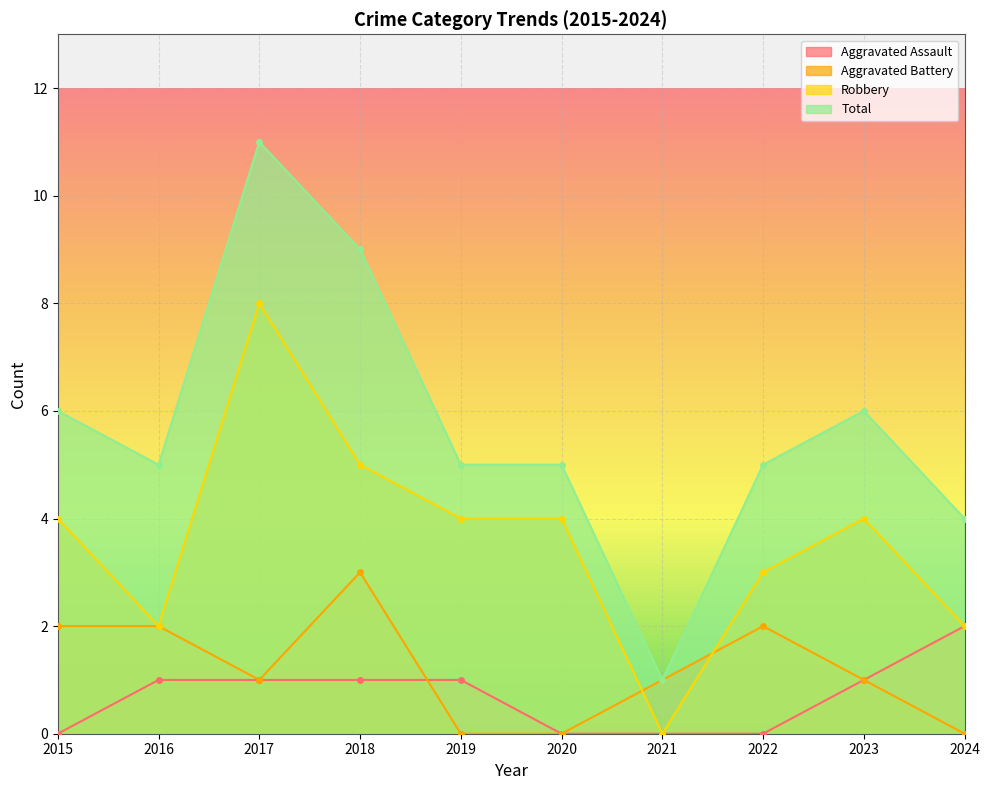

Does the chart display data point markers on the line(s)?

Yes